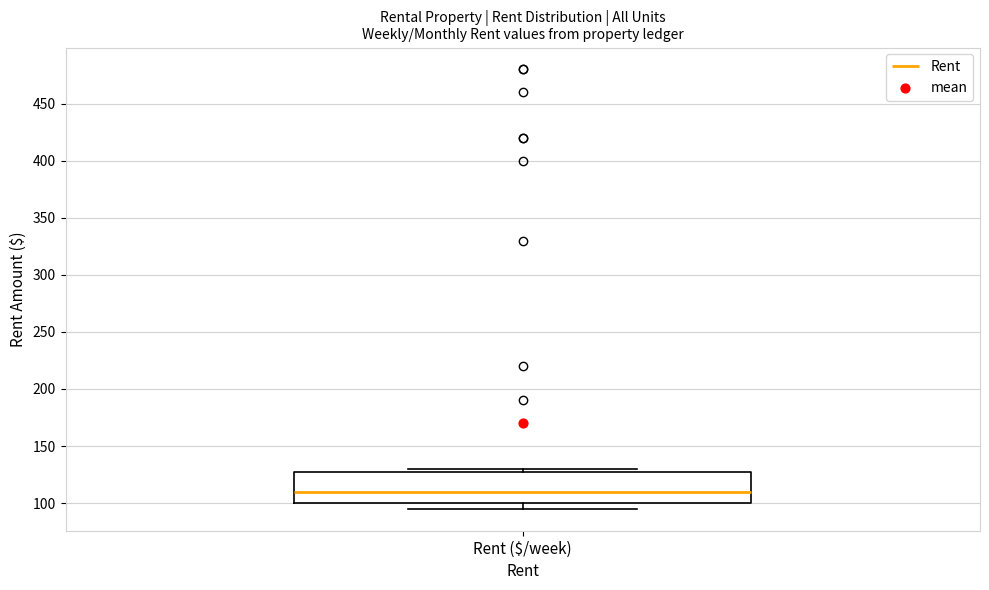

Where does the median line of the box for Rent ($/week) sit on the y-axis? The values are not printed on the chart, so give them approximately, as read against the axis.

110